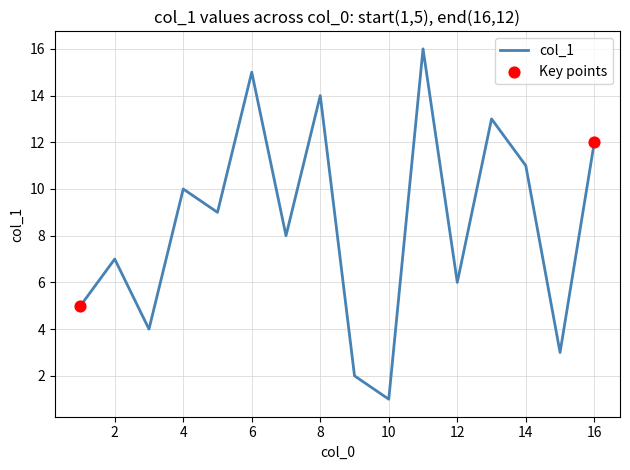

What is the difference between the maximum and minimum values?

15